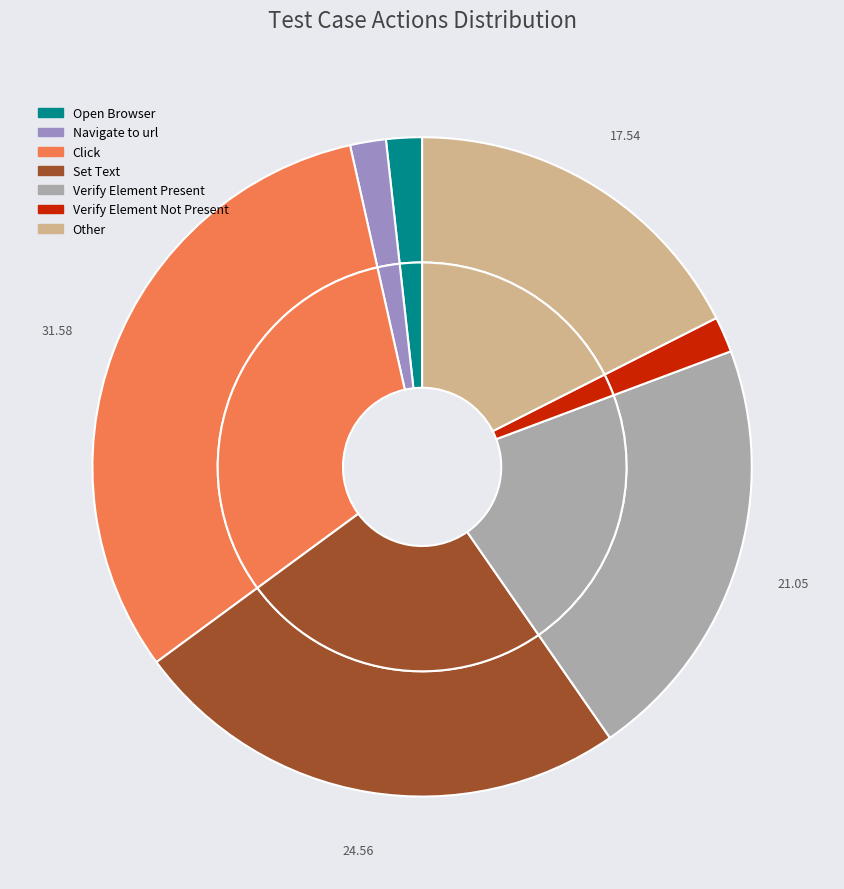

Rank the categories by value from lowest to highest.

Open Browser, Navigate to url, Verify Element Not Present, Other, Verify Element Present, Set Text, Click